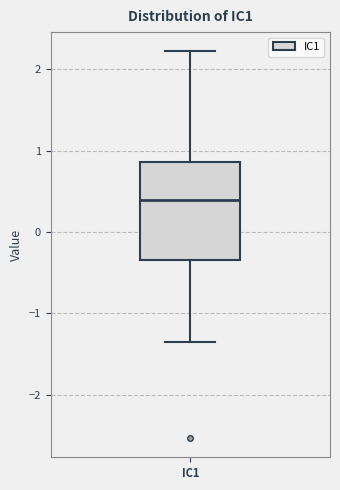

Transcribe this box plot: give where the median line is, the range the box spans, and where the two whiskers end, as read against the y-axis. The values are not printed on the chart, so give them approximately, as read against the axis.

median 0.4, box -0.3 to 0.9, whiskers -1.4 to 2.2